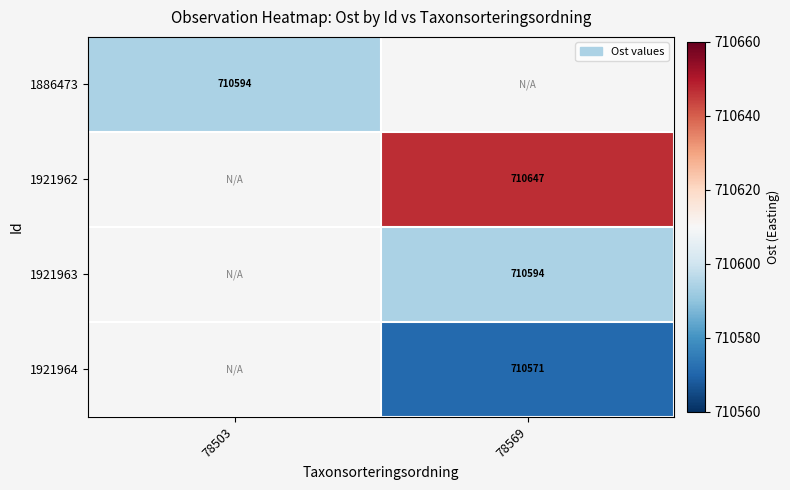

Is the value of 1886473 at 78503 greater than the value of 1921962 at 78569?

No